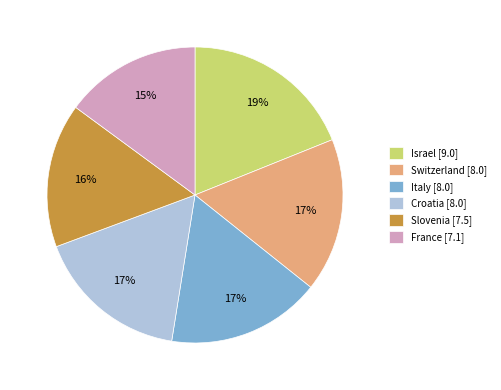

True or false: Croatia [8.0] accounts for 17% of the total.

True